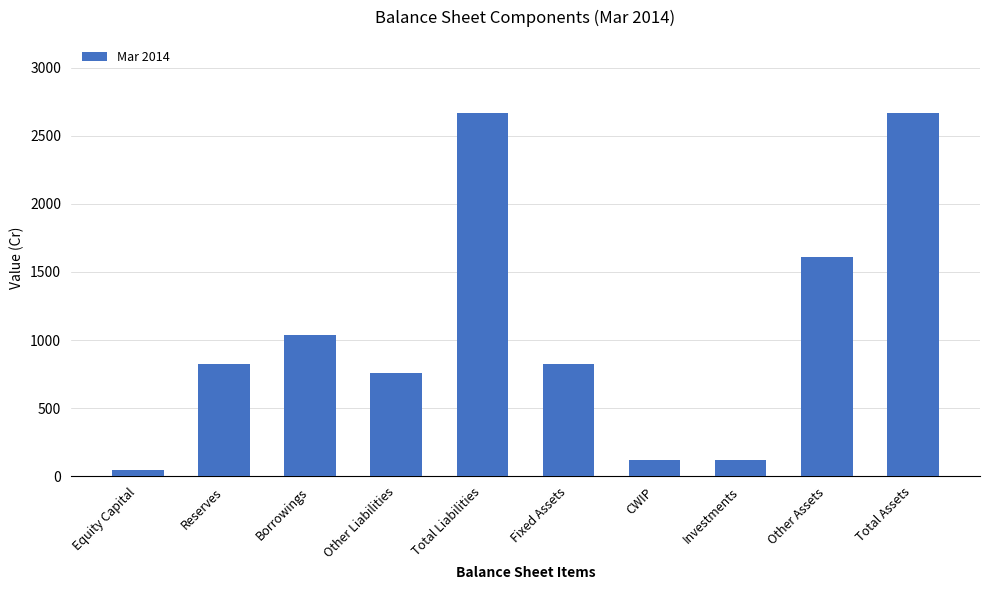

Reading right to left, what are all the values shown in this chart?

2670	1609	117	117	826	2670	760	1039	826	44